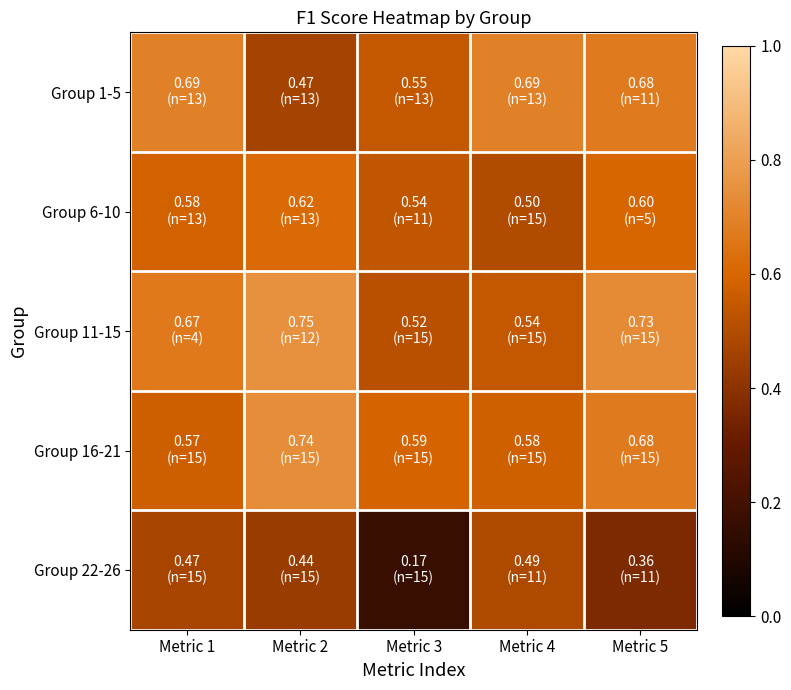

Which series has the largest total across all categories?

Group 11-15